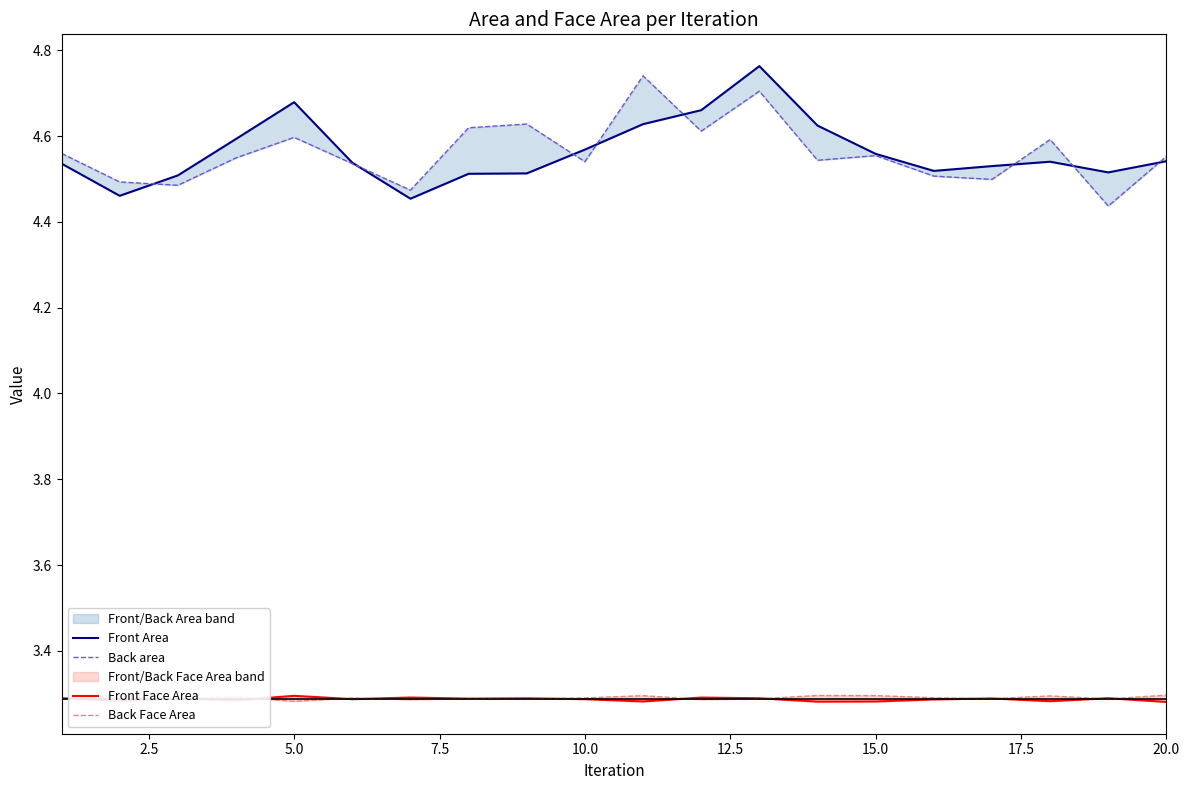

At how many categories does at least one series exceed 3?

20